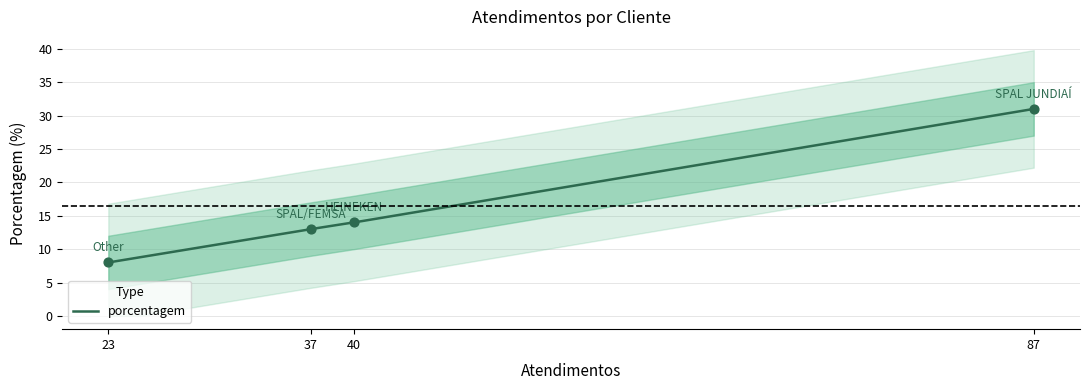

What is the ratio of the value at SPAL JUNDIAÍ to the value at HEINEKEN?

2.2